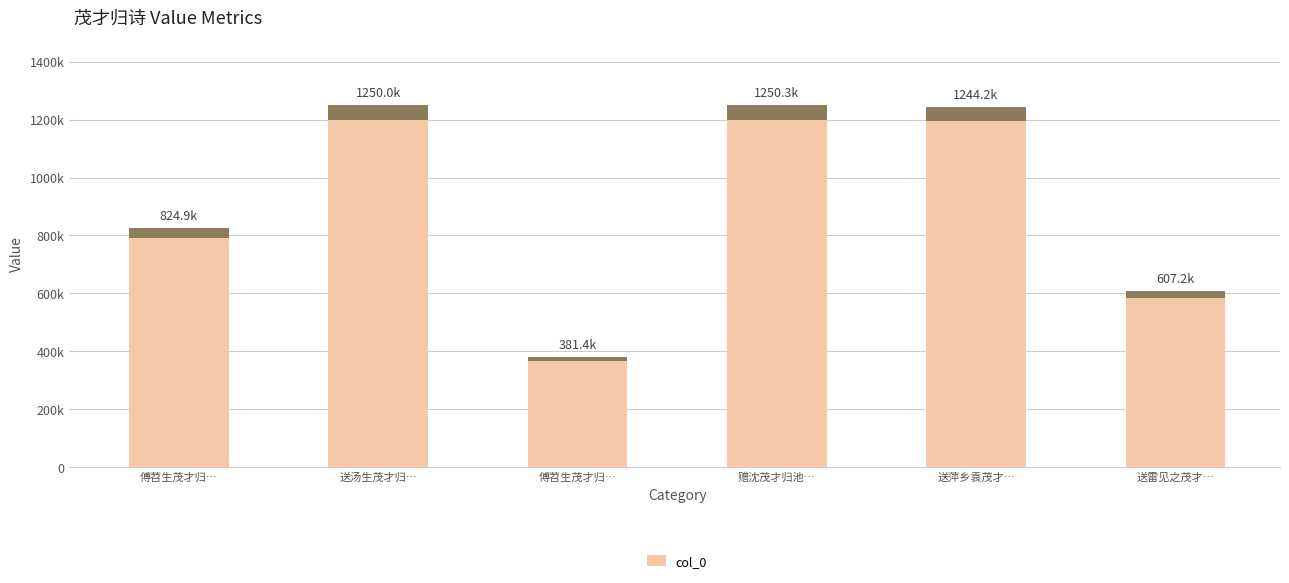

Which label corresponds to the largest value in the chart?

赠沈茂才归池…